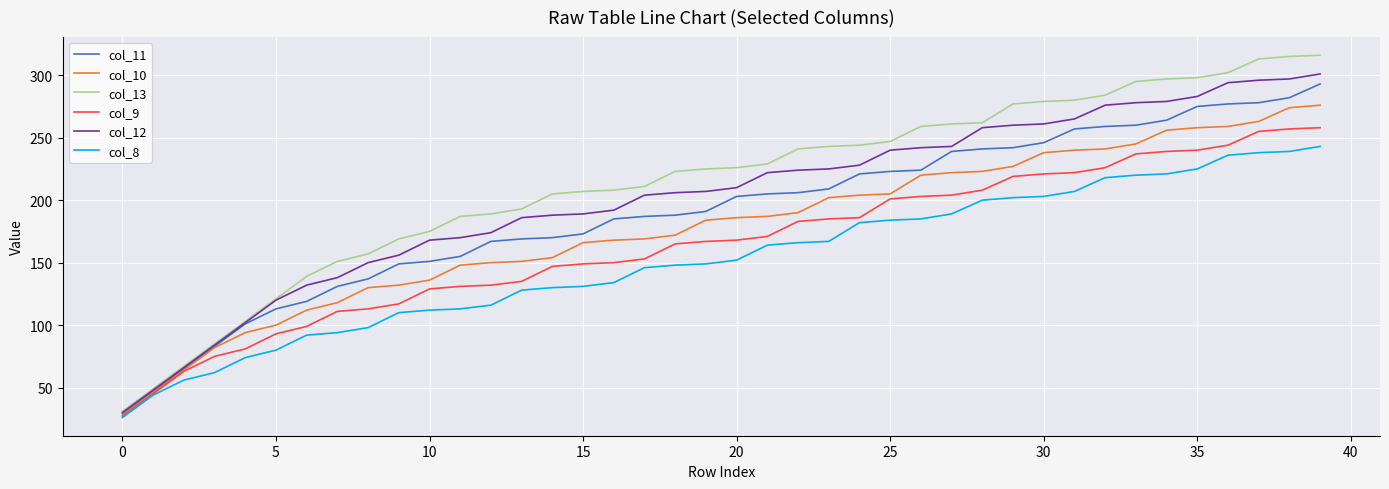

Which series has the largest range (max minus min)?

col_13